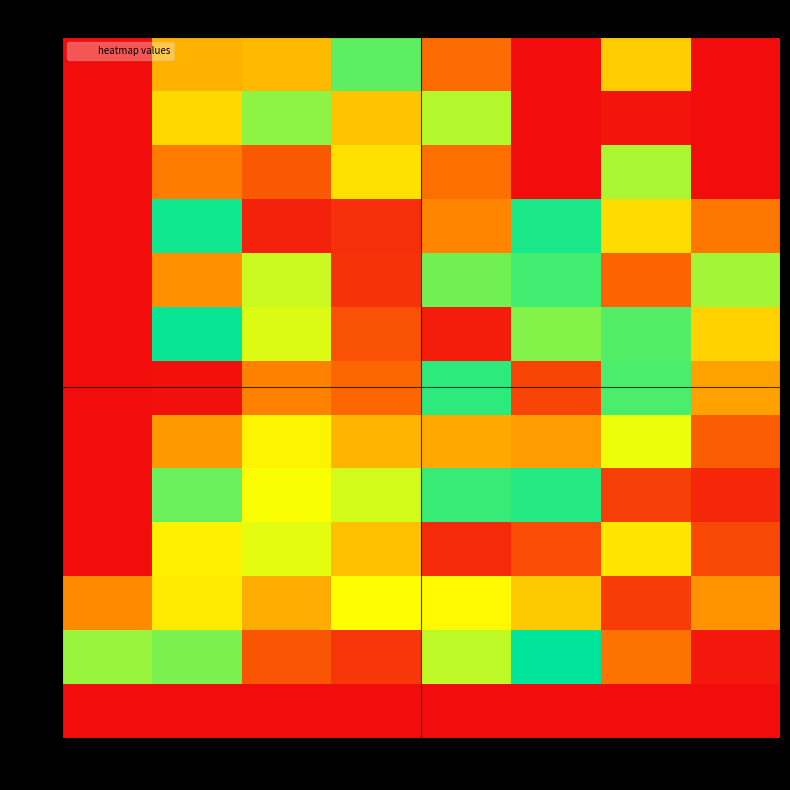

Which has a higher value, 2 or 0?

2